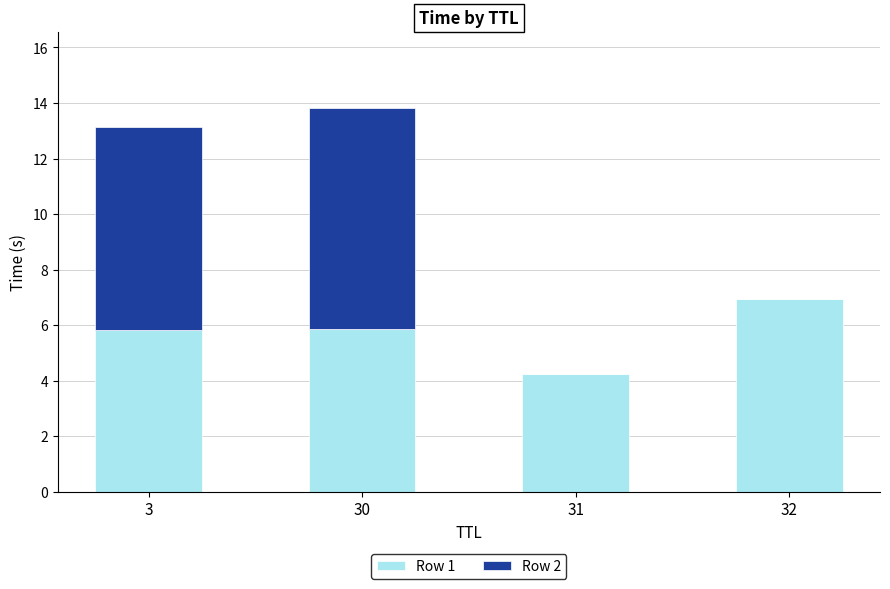

How many data points in Row 1 are above 5?

3